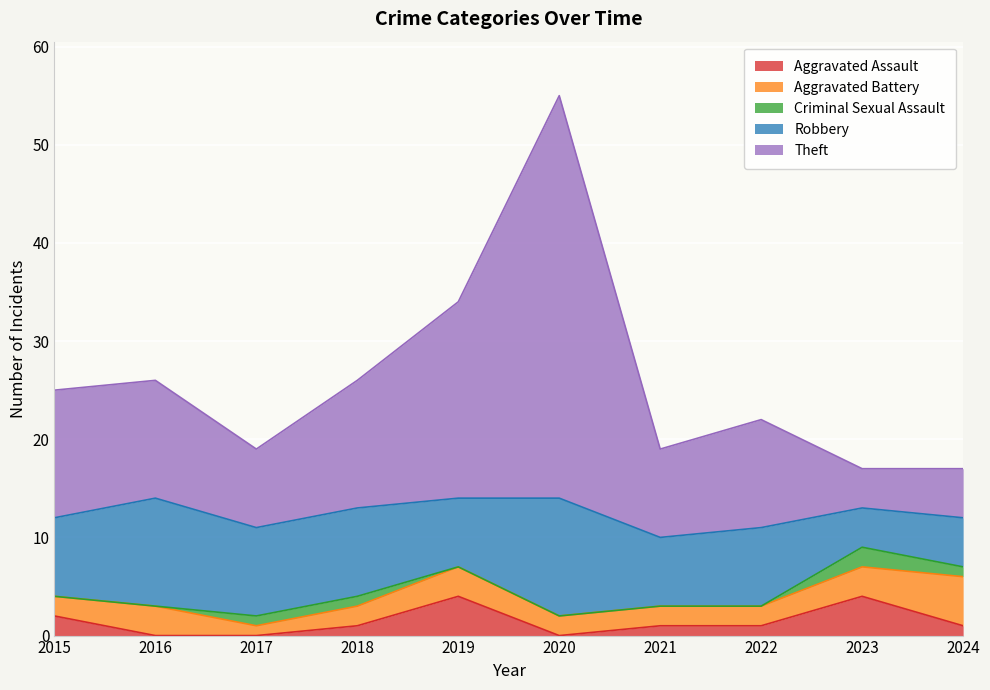

How many lines are shown in the chart?

5